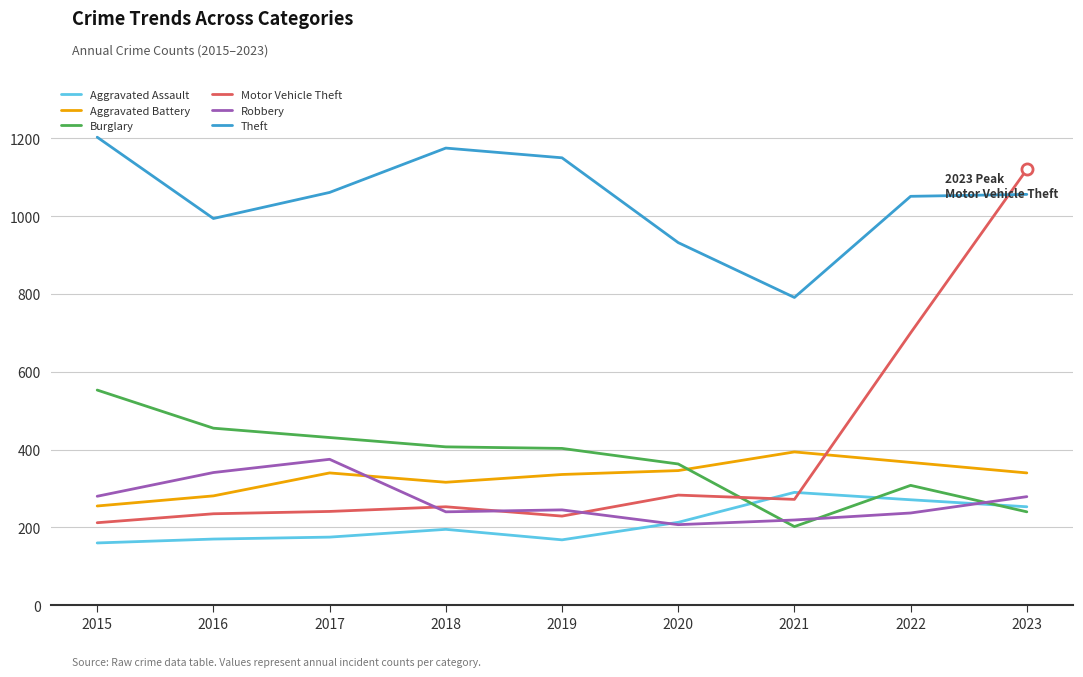

How many times do Motor Vehicle Theft and Theft cross each other?

1